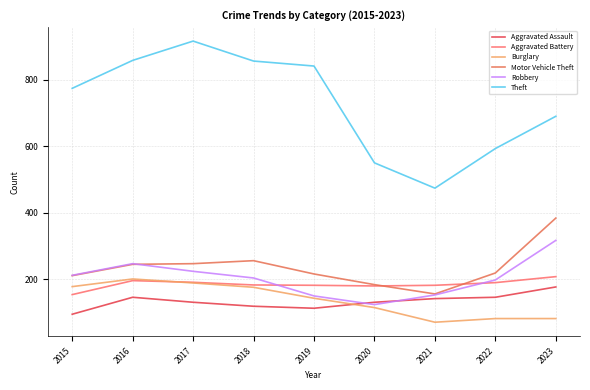

What is the difference between the Aggravated Assault values at 2016 and 2019?

33